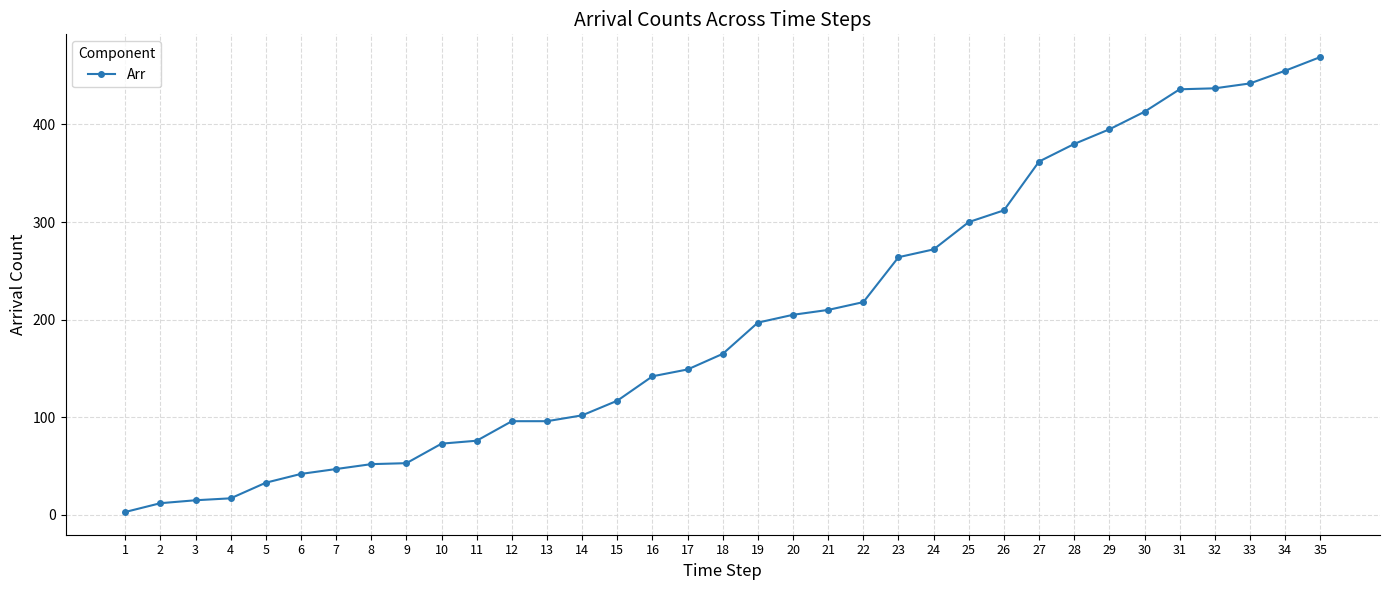

Which category has the highest value across all series?

35